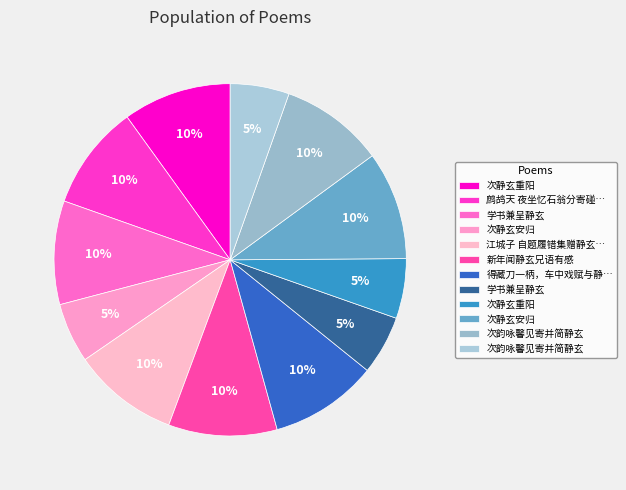

How many slices are in this pie chart?

12